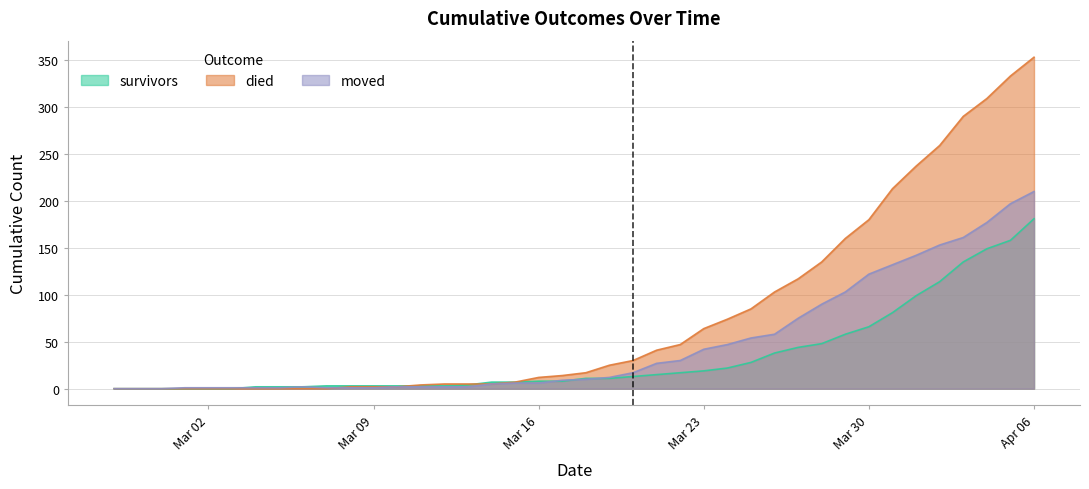

Reading right to left, extract all data points from this chart.

survivors: 181	158	149	135	114	99	81	66	58	48	44	38	28	22	19	17	15	13	11	11	8	8	7	7	4	3	3	3	3	3	3	2	2	2	0	0	0	0	0	0
died: 353	333	309	290	259	237	213	180	160	135	117	103	85	74	64	47	41	30	25	17	14	12	7	5	5	5	4	2	2	2	0	0	0	0	0	0	0	0	0	0
moved: 210	197	177	161	153	142	132	122	103	90	75	58	54	47	42	30	27	17	12	10	9	6	6	5	2	2	2	2	1	1	1	2	1	1	1	1	1	0	0	0